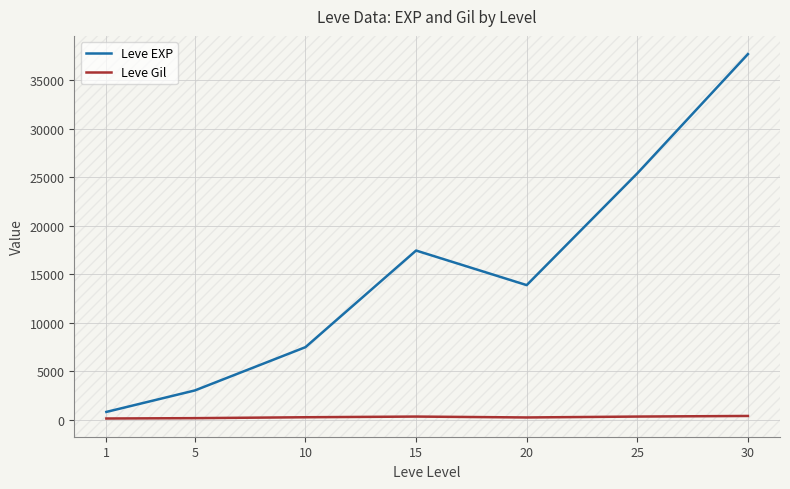

At how many categories does at least one series exceed 3568?

5